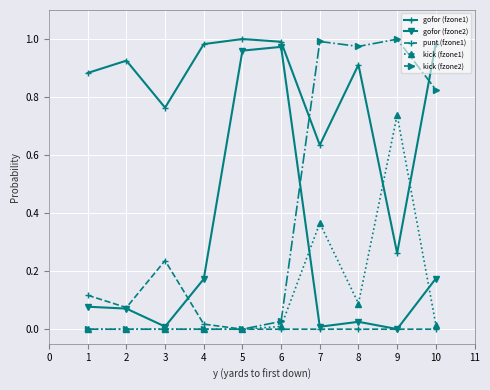

Where is the first local minimum for punt (fzone1)?

2